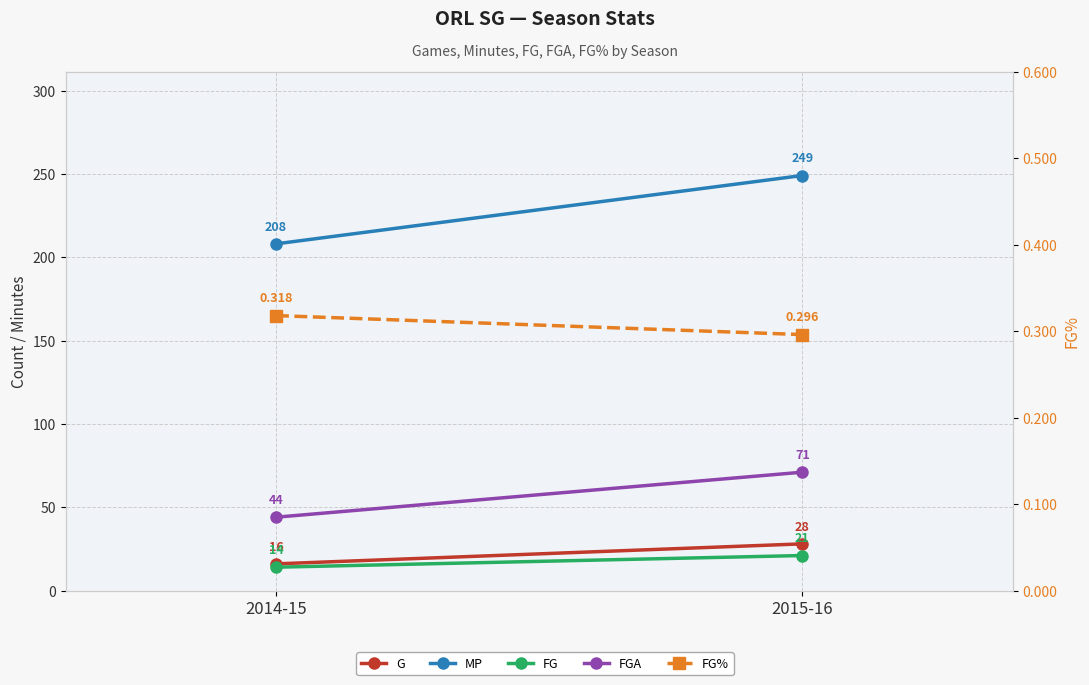

At how many categories does at least one series exceed 89?

2